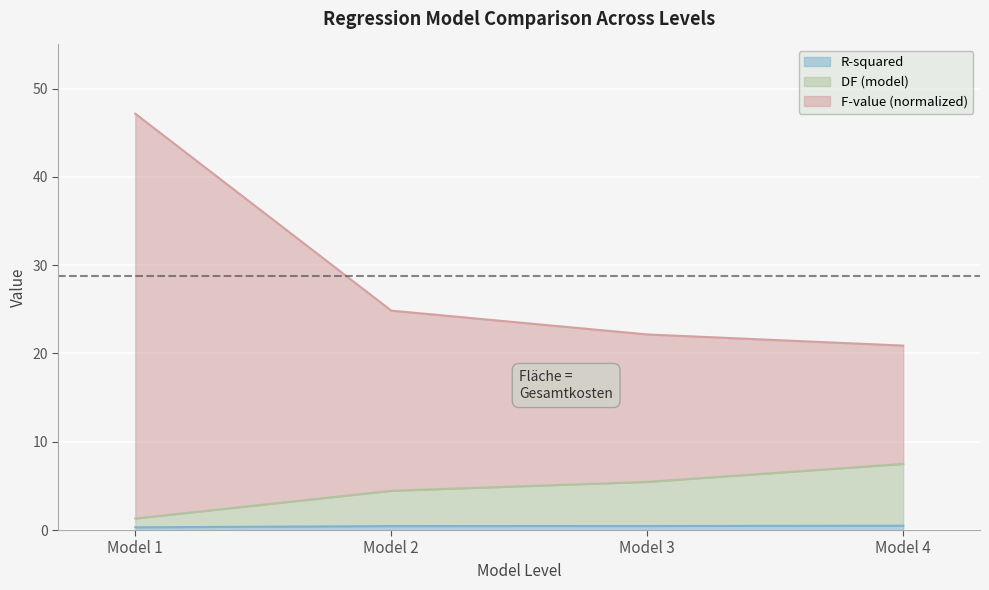

How many lines are shown in the chart?

3